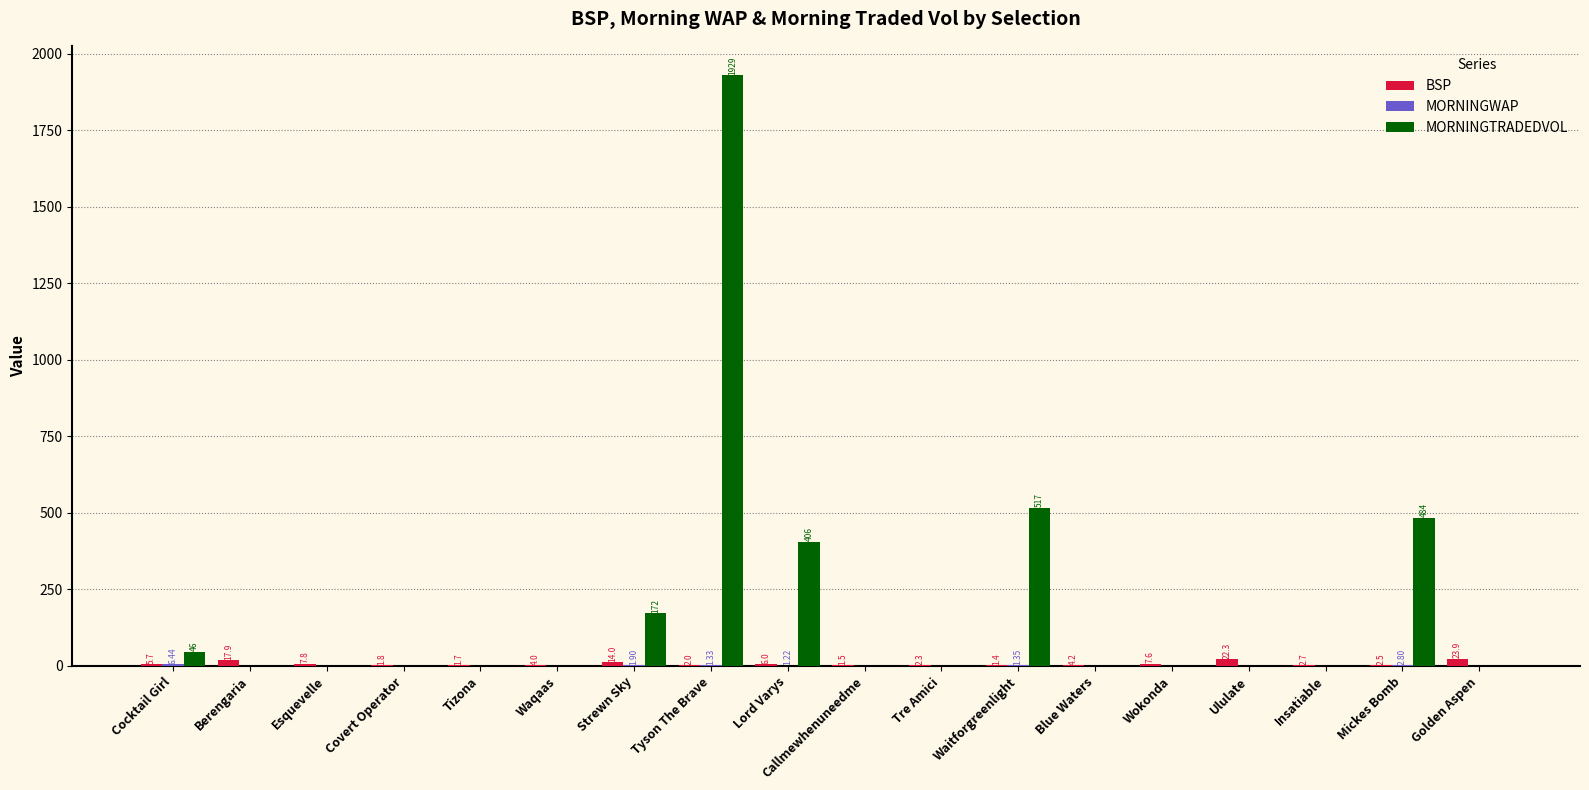

Between Berengaria and Blue Waters, which series saw the biggest shift?

BSP